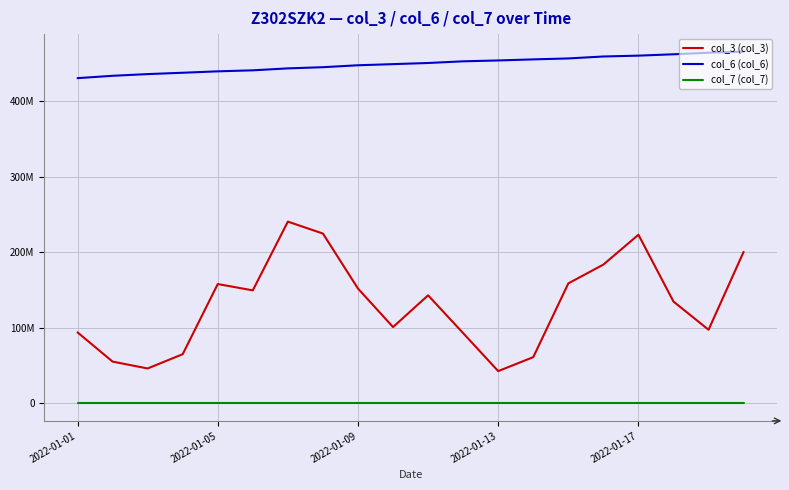

What are all the series names shown in the legend?

col_3 (col_3), col_6 (col_6), col_7 (col_7)